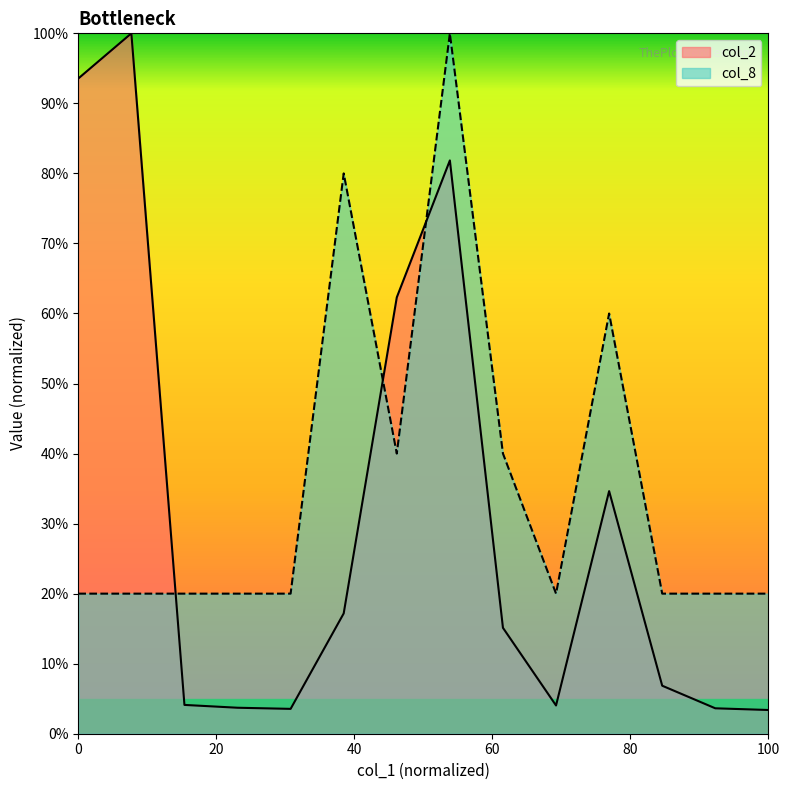

Rank the series by their average value, from lowest to highest.

col_2, col_8